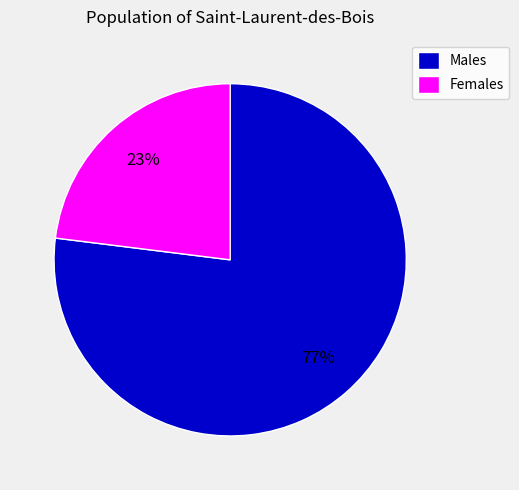

Does any single category account for the majority?

Yes